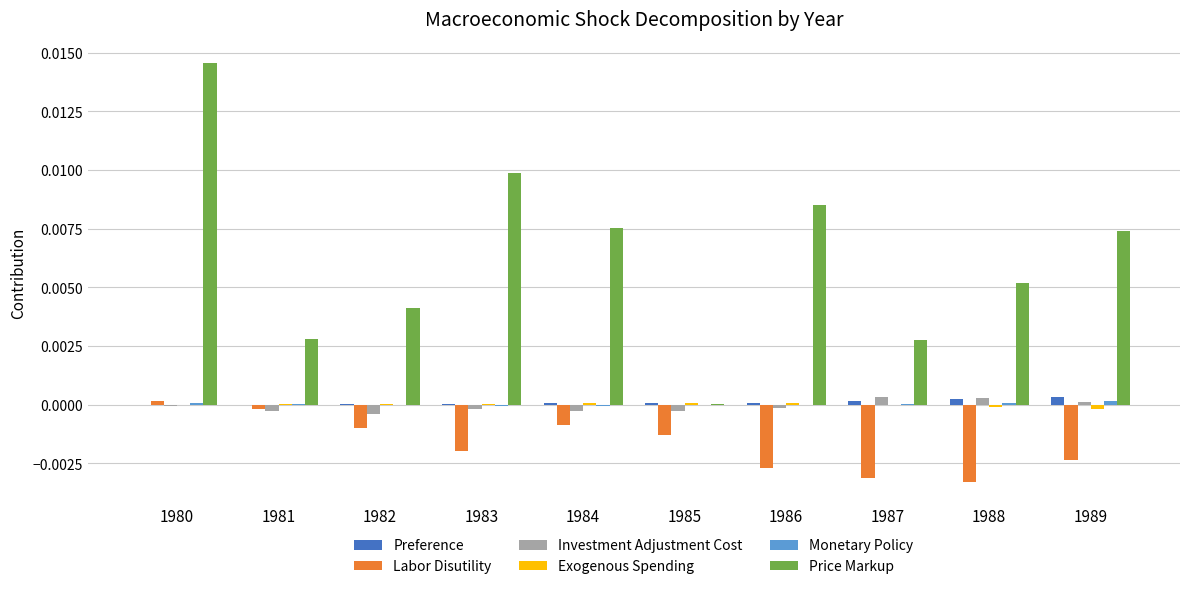

True or false: Exogenous Spending has a value of 0.0 at 1985.

True